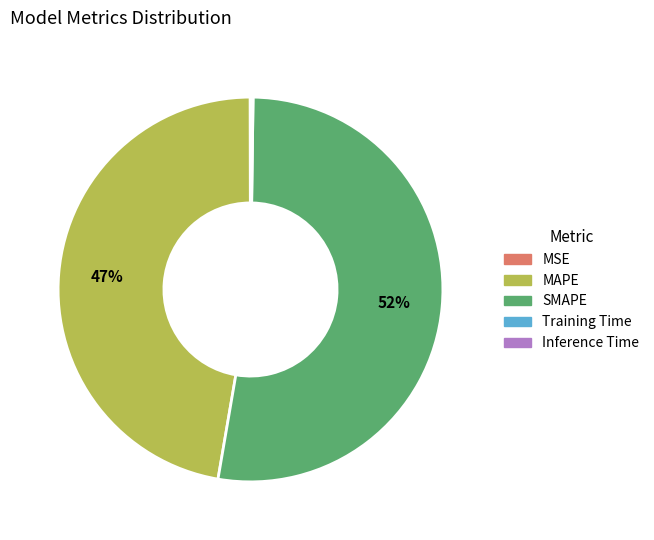

Which slice represents more than half of the pie?

SMAPE